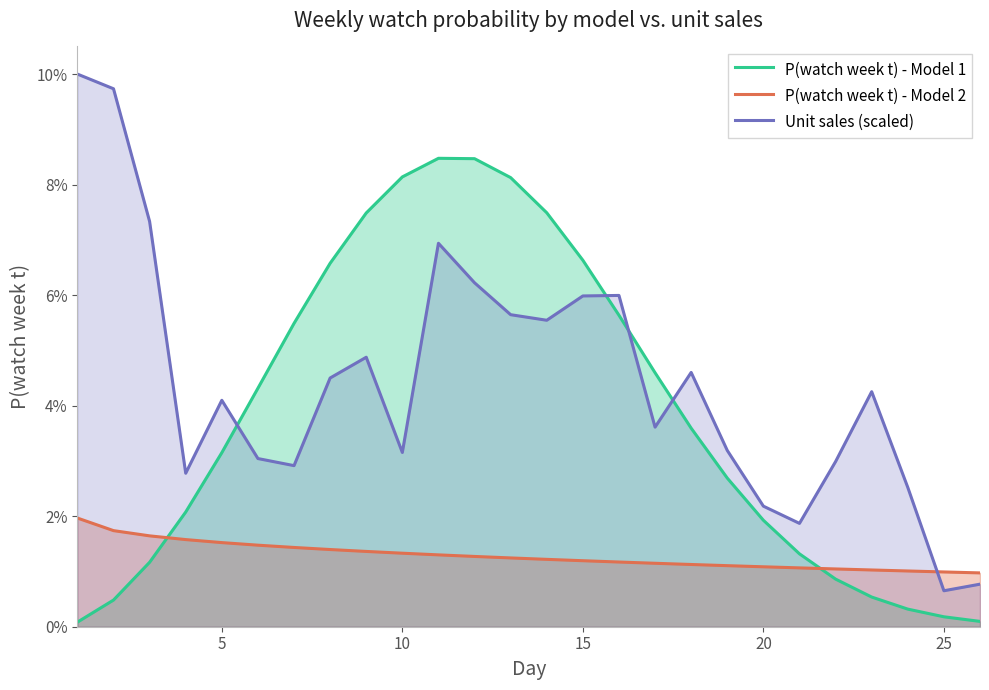

Does the chart have visible grid lines?

No